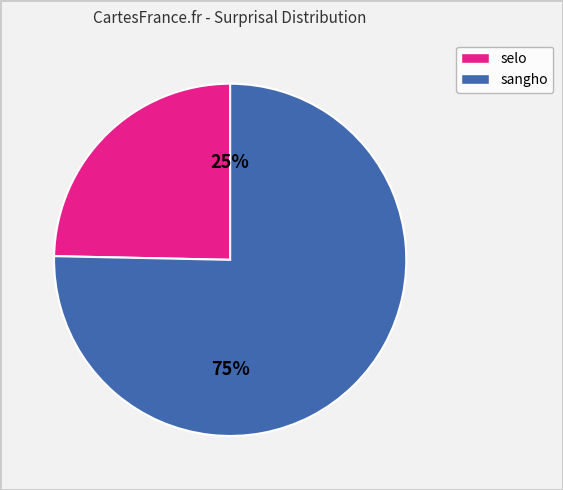

Does any single category account for the majority?

Yes